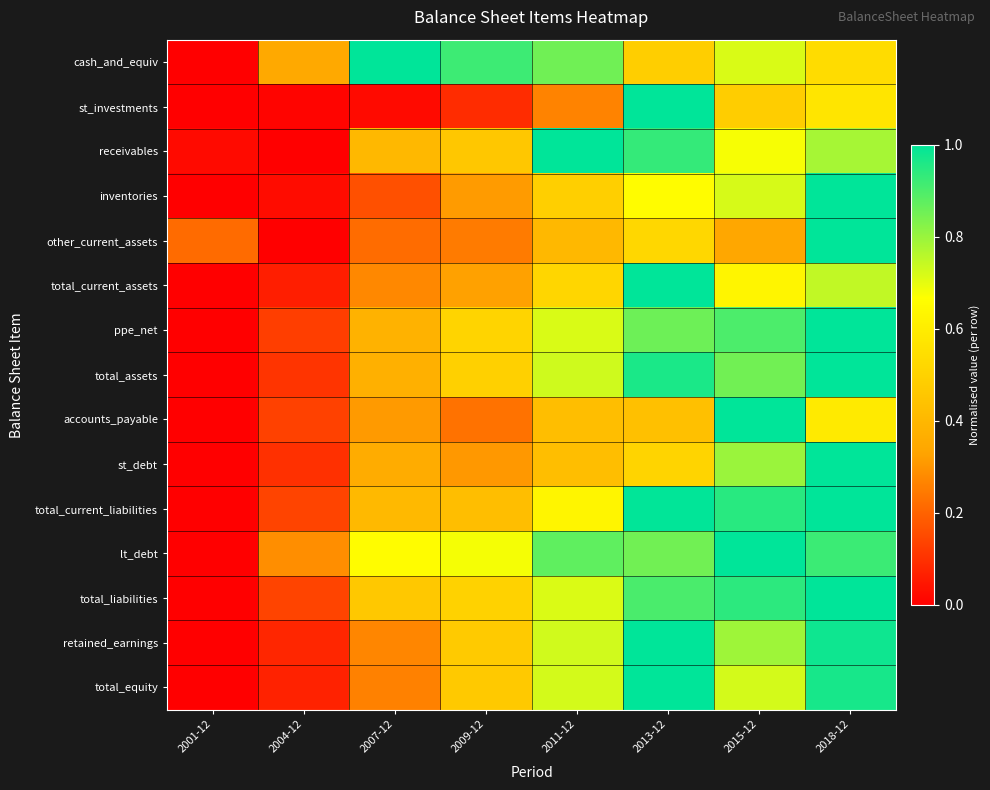

Reading left to right, list all the values displayed in this chart.

cash_and_equiv: 2001-12=0.0	2004-12=0.3	2007-12=1.0	2009-12=0.9	2011-12=0.9	2013-12=0.5	2015-12=0.7	2018-12=0.5
st_investments: 2001-12=0.0	2004-12=0.0	2007-12=0.0	2009-12=0.1	2011-12=0.3	2013-12=1.0	2015-12=0.5	2018-12=0.6
receivables: 2001-12=0.0	2004-12=0.0	2007-12=0.4	2009-12=0.5	2011-12=1.0	2013-12=0.9	2015-12=0.7	2018-12=0.8
inventories: 2001-12=0.0	2004-12=0.0	2007-12=0.2	2009-12=0.3	2011-12=0.5	2013-12=0.7	2015-12=0.7	2018-12=1.0
other_current_assets: 2001-12=0.2	2004-12=0.0	2007-12=0.2	2009-12=0.2	2011-12=0.4	2013-12=0.5	2015-12=0.3	2018-12=1.0
total_current_assets: 2001-12=0.0	2004-12=0.1	2007-12=0.3	2009-12=0.3	2011-12=0.5	2013-12=1.0	2015-12=0.6	2018-12=0.7
ppe_net: 2001-12=0.0	2004-12=0.1	2007-12=0.4	2009-12=0.5	2011-12=0.7	2013-12=0.9	2015-12=0.9	2018-12=1.0
total_assets: 2001-12=0.0	2004-12=0.1	2007-12=0.4	2009-12=0.5	2011-12=0.7	2013-12=1.0	2015-12=0.8	2018-12=1.0
accounts_payable: 2001-12=0.0	2004-12=0.1	2007-12=0.3	2009-12=0.2	2011-12=0.4	2013-12=0.4	2015-12=1.0	2018-12=0.6
st_debt: 2001-12=0.0	2004-12=0.1	2007-12=0.4	2009-12=0.3	2011-12=0.4	2013-12=0.5	2015-12=0.8	2018-12=1.0
total_current_liabilities: 2001-12=0.0	2004-12=0.1	2007-12=0.4	2009-12=0.4	2011-12=0.6	2013-12=1.0	2015-12=0.9	2018-12=1.0
lt_debt: 2001-12=0.0	2004-12=0.3	2007-12=0.7	2009-12=0.7	2011-12=0.9	2013-12=0.8	2015-12=1.0	2018-12=0.9
total_liabilities: 2001-12=0.0	2004-12=0.1	2007-12=0.5	2009-12=0.5	2011-12=0.7	2013-12=0.9	2015-12=0.9	2018-12=1.0
retained_earnings: 2001-12=0.0	2004-12=0.1	2007-12=0.3	2009-12=0.5	2011-12=0.7	2013-12=1.0	2015-12=0.8	2018-12=1.0
total_equity: 2001-12=0.0	2004-12=0.1	2007-12=0.3	2009-12=0.5	2011-12=0.7	2013-12=1.0	2015-12=0.7	2018-12=1.0